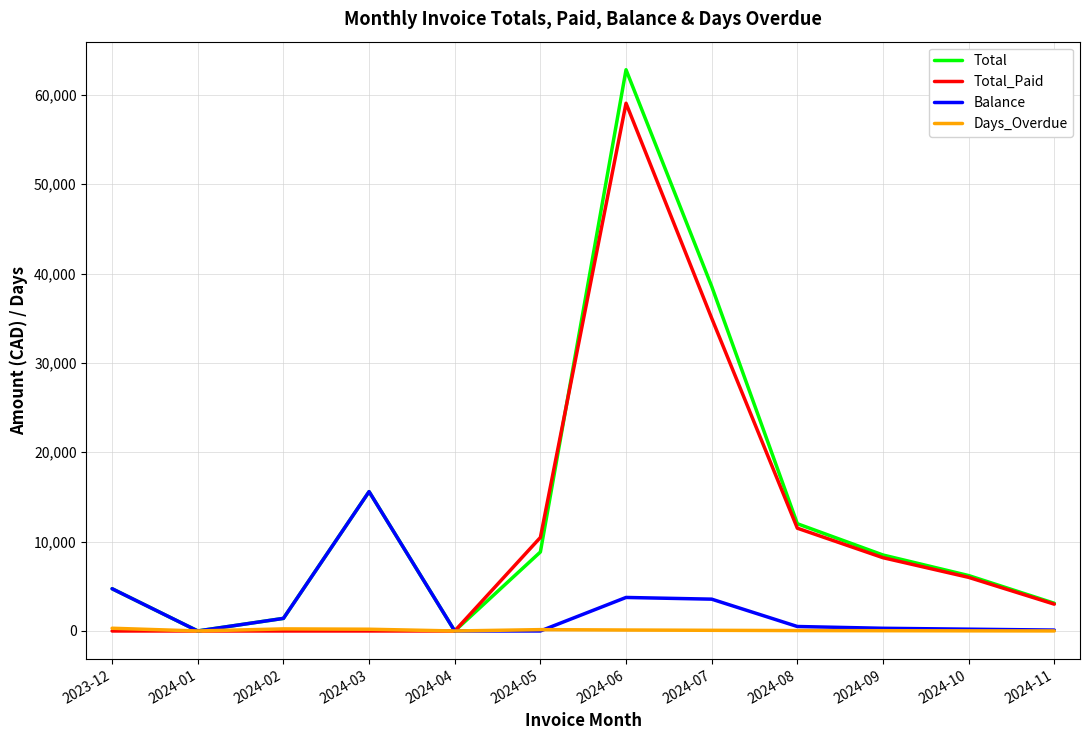

Which series has the largest range (max minus min)?

Total